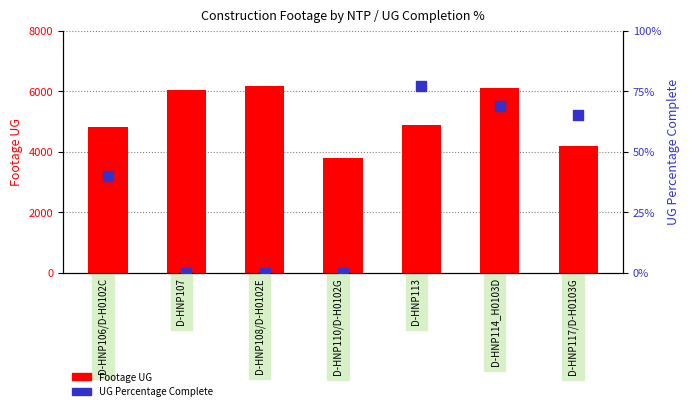

Which series has the largest total across all categories?

Footage UG